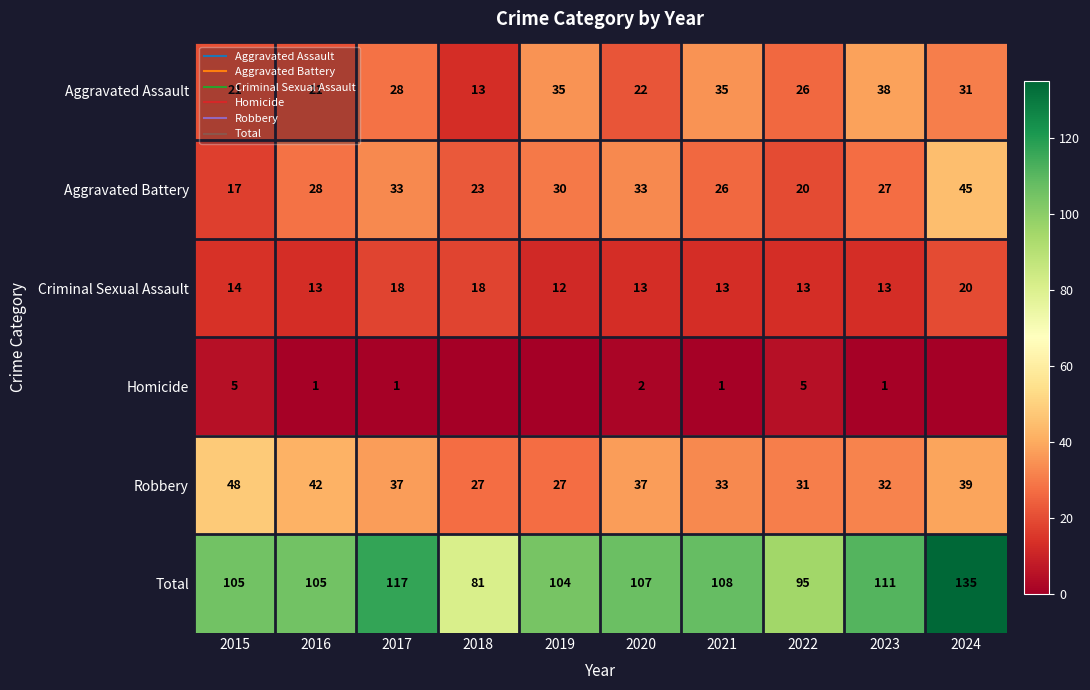

What is the maximum value for Aggravated Assault?

38